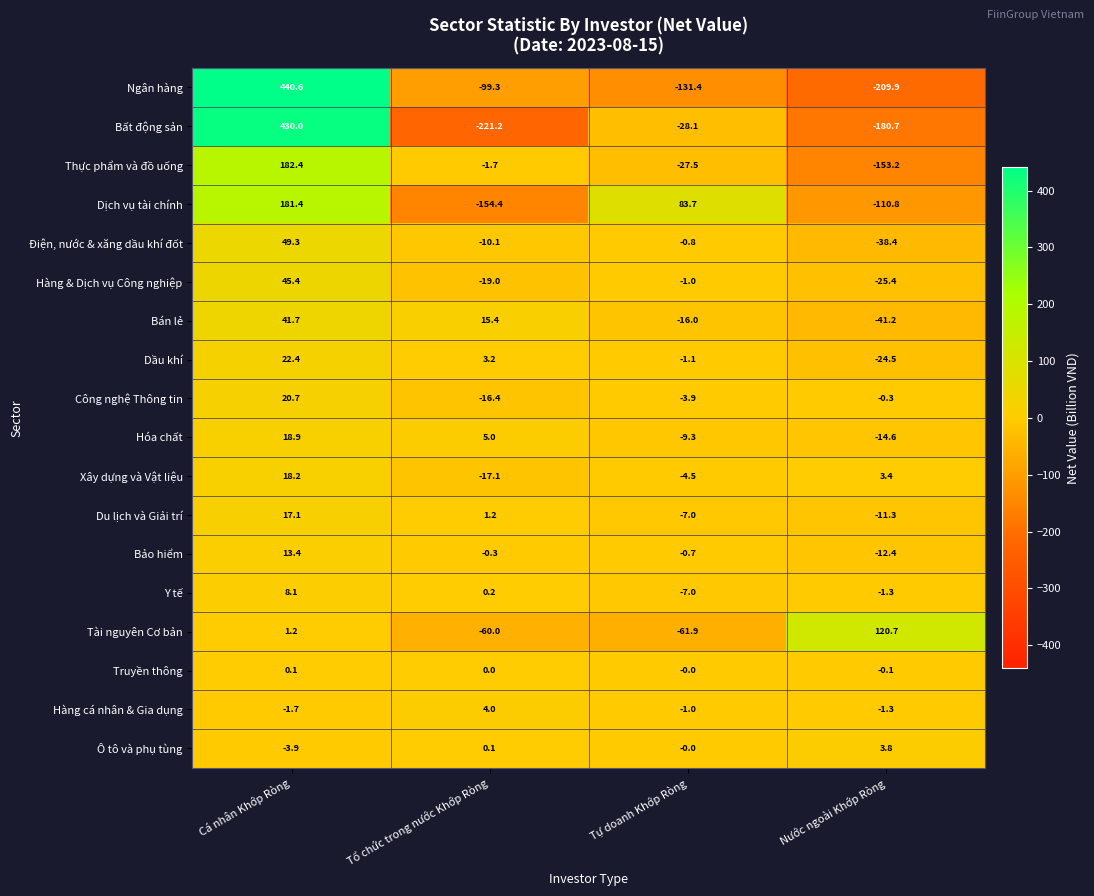

True or false: Hàng & Dịch vụ Công nghiệp has a value of -34.4 at Nước ngoài Khớp Ròng.

False